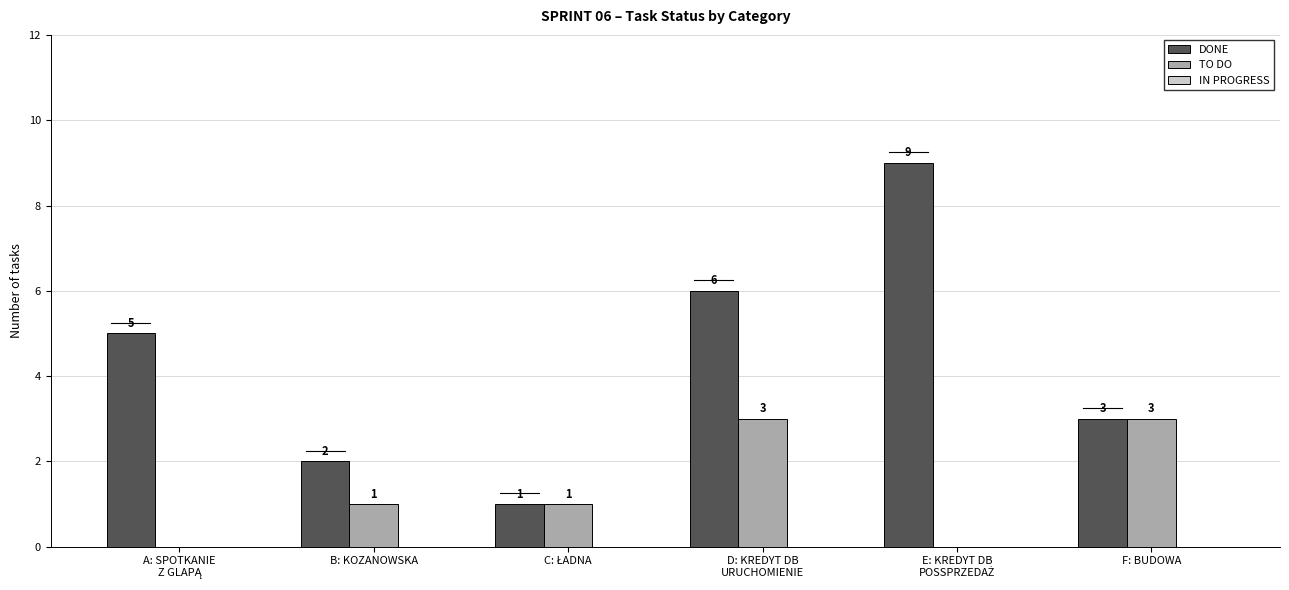

How many data points does each series have?

6